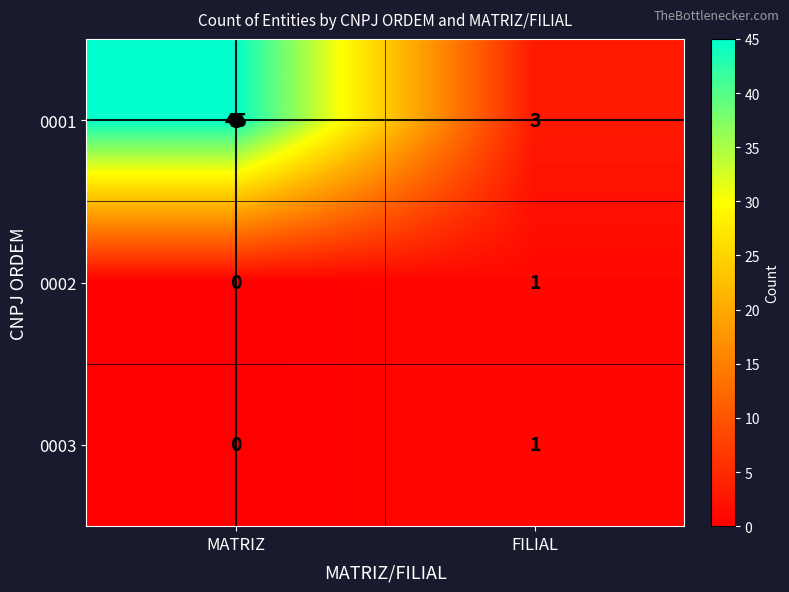

What is the average value of the 0001 series?

24